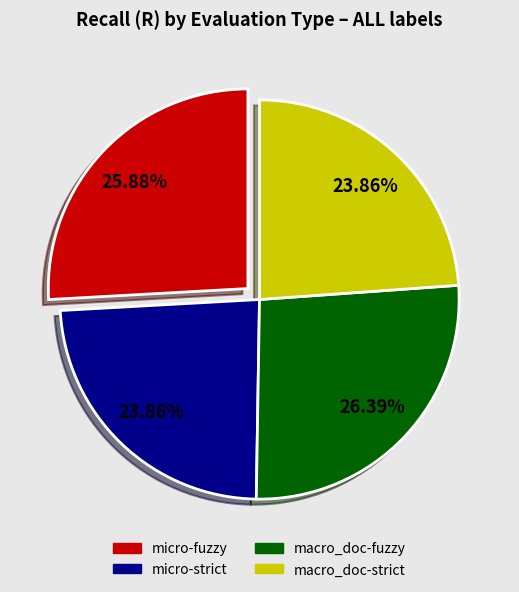

What portion of the pie excludes micro-strict?

76.1%